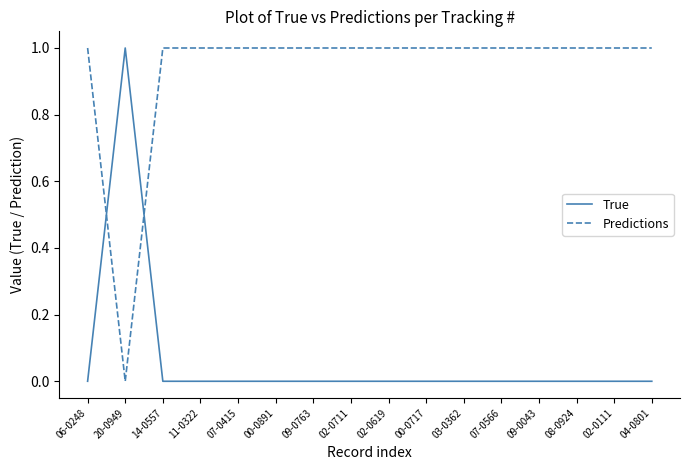

How many distinct data groups are displayed?

2